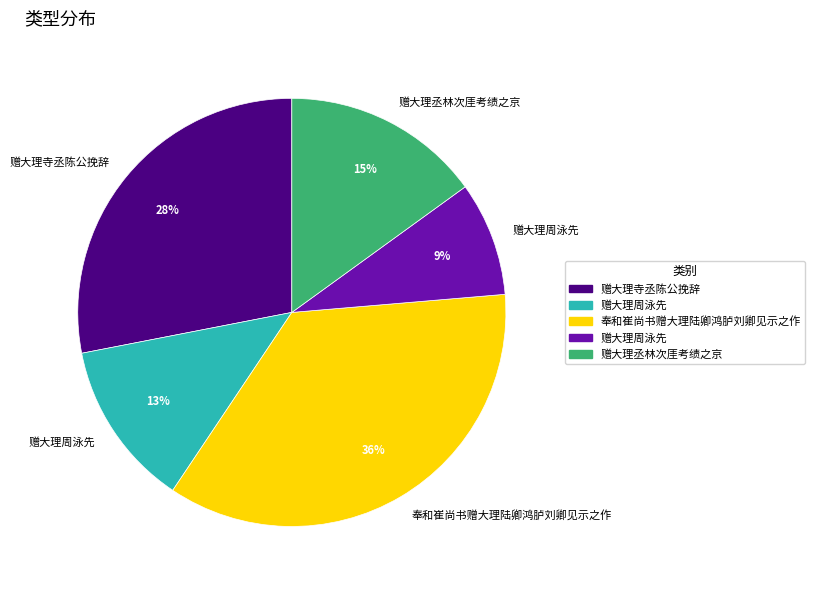

To the nearest percent, what is the difference between the largest and smallest slice percentages?

27%